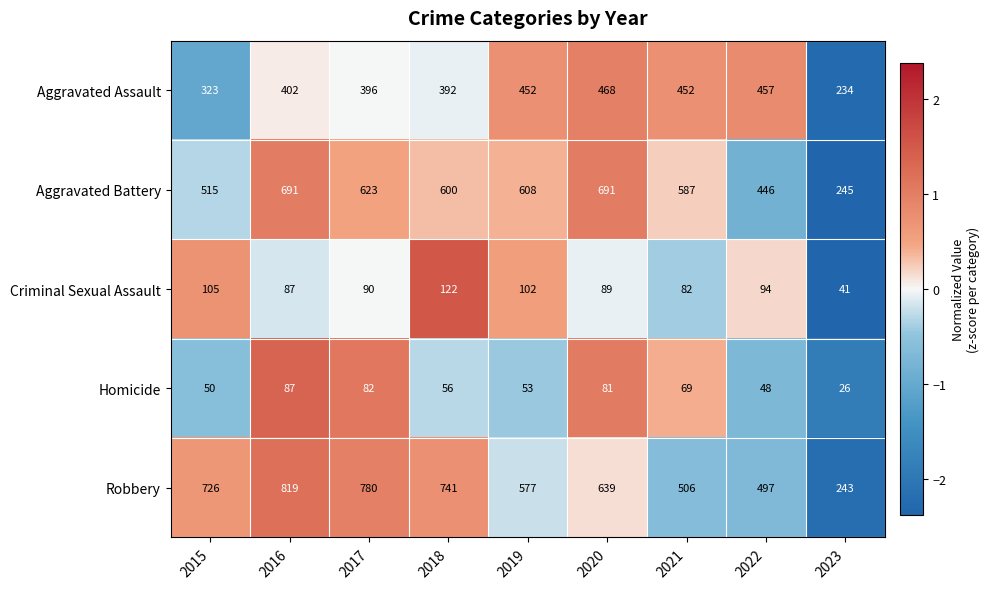

How many distinct data groups are displayed?

5